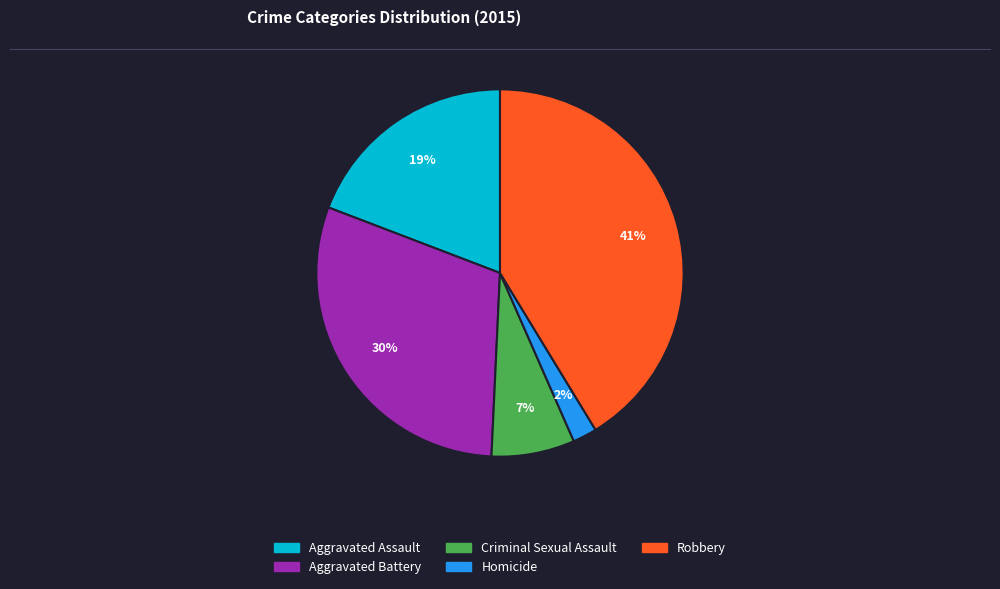

To the nearest percent, what is the difference between the largest and smallest slice percentages?

39%